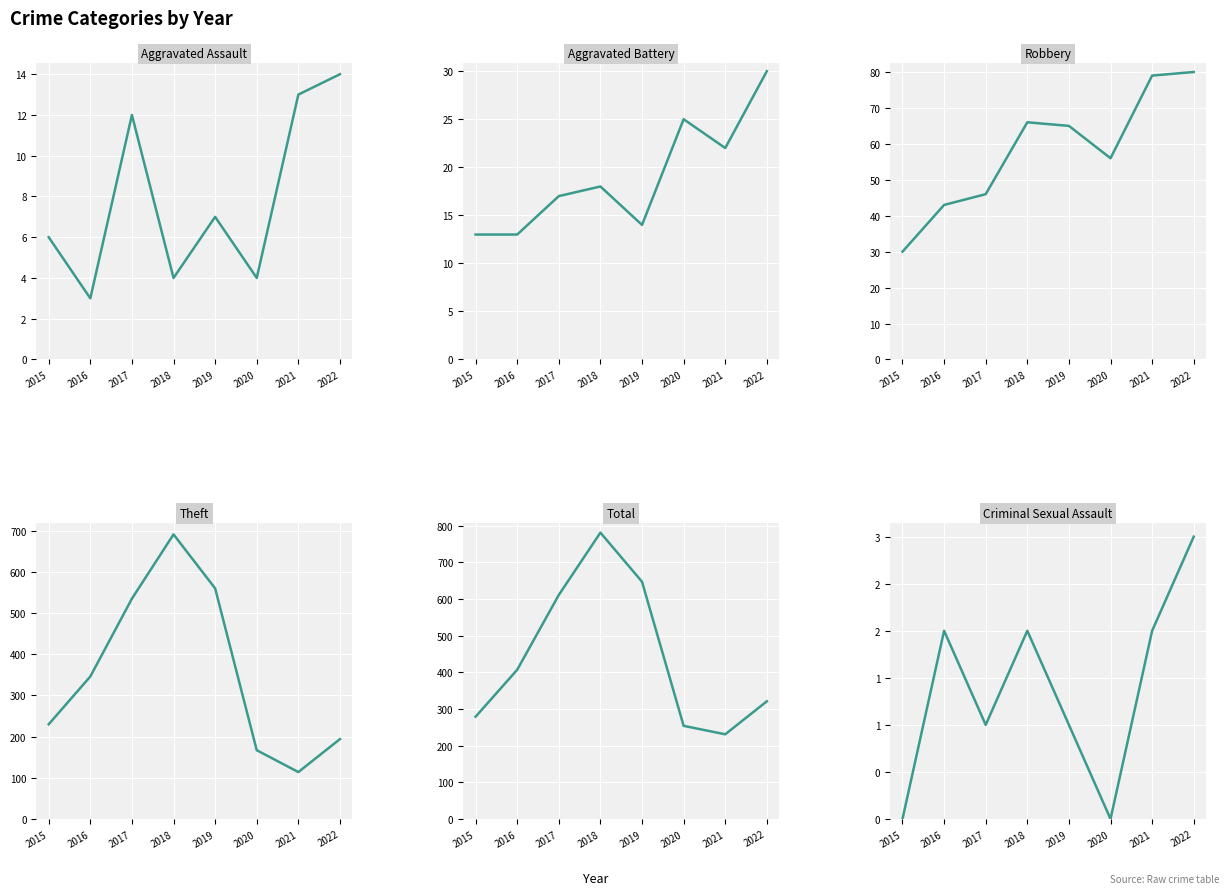

What are all the series names shown in the legend?

Aggravated Assault, Aggravated Battery, Robbery, Theft, Total, Criminal Sexual Assault